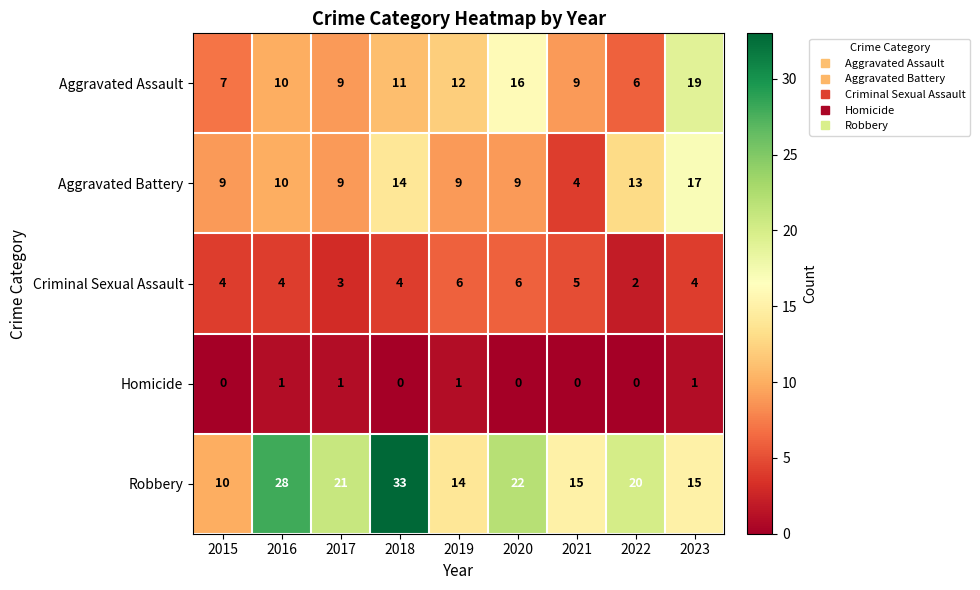

True or false: Criminal Sexual Assault has a value of 6 at 2020.

True